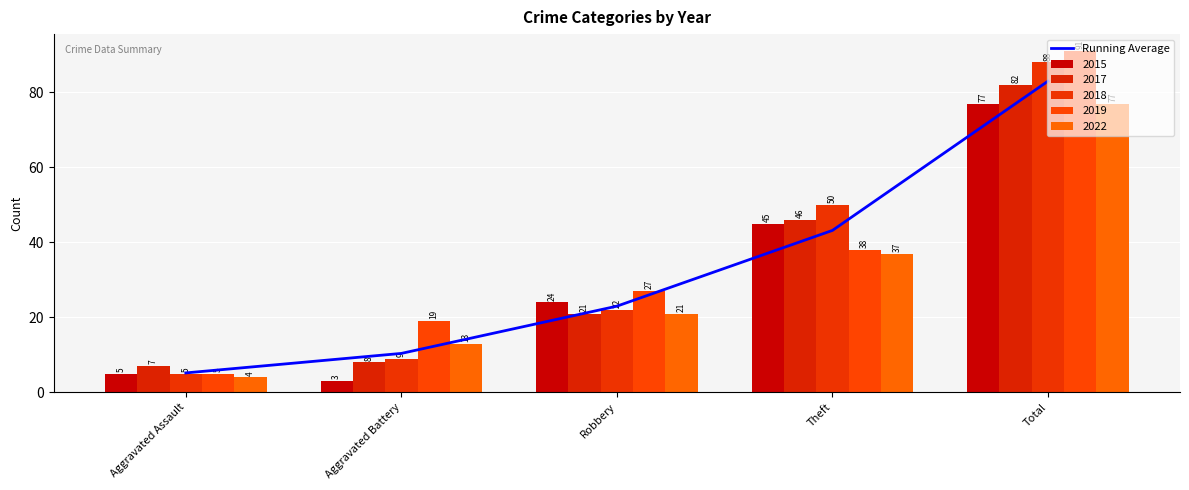

What is the average value?

33.0